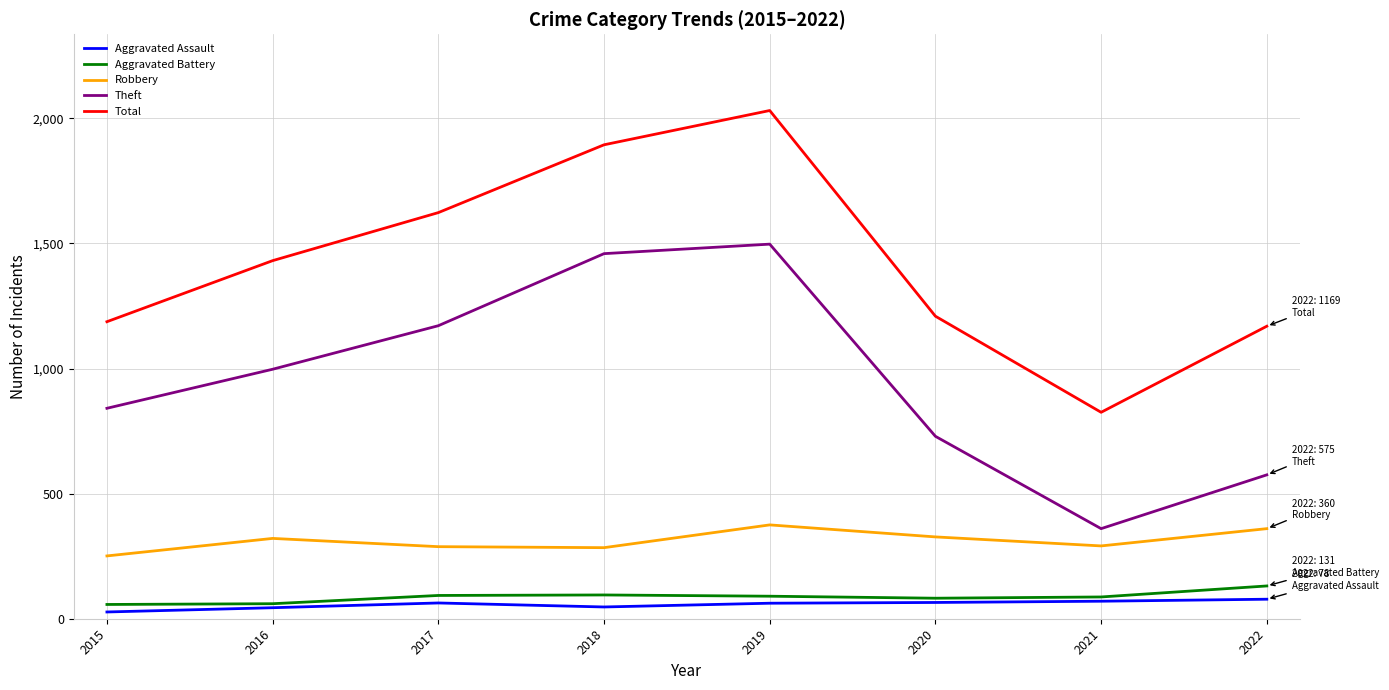

What is the difference between the maximum and minimum values in the Aggravated Battery series?

74